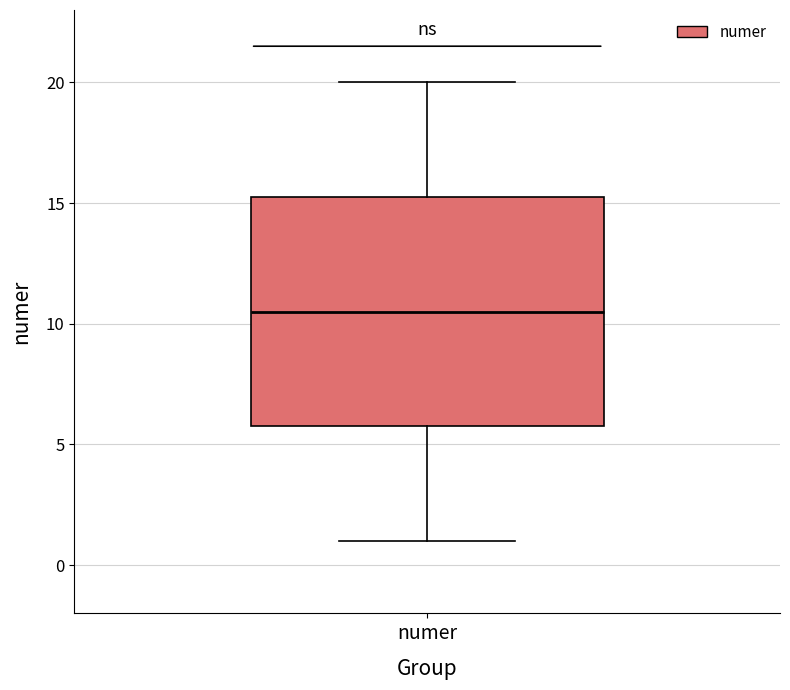

Transcribe this box plot: give where the median line is, the range the box spans, and where the two whiskers end, as read against the y-axis. The values are not printed on the chart, so give them approximately, as read against the axis.

median 10.5, box 6.0 to 15.5, whiskers 1.0 to 20.0